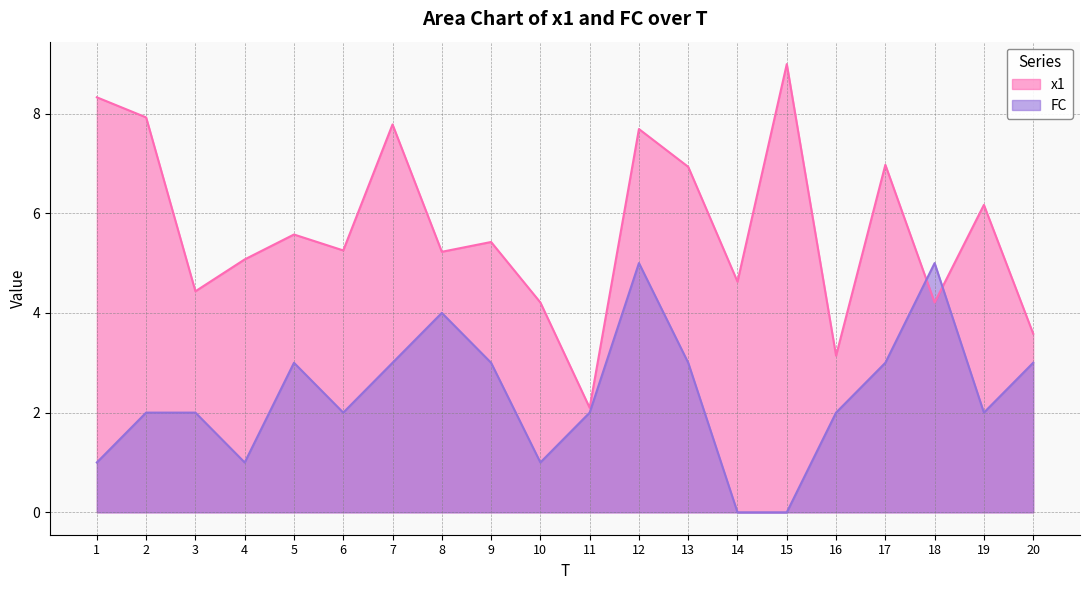

What is the difference between the maximum and minimum values in the x1 series?

6.9